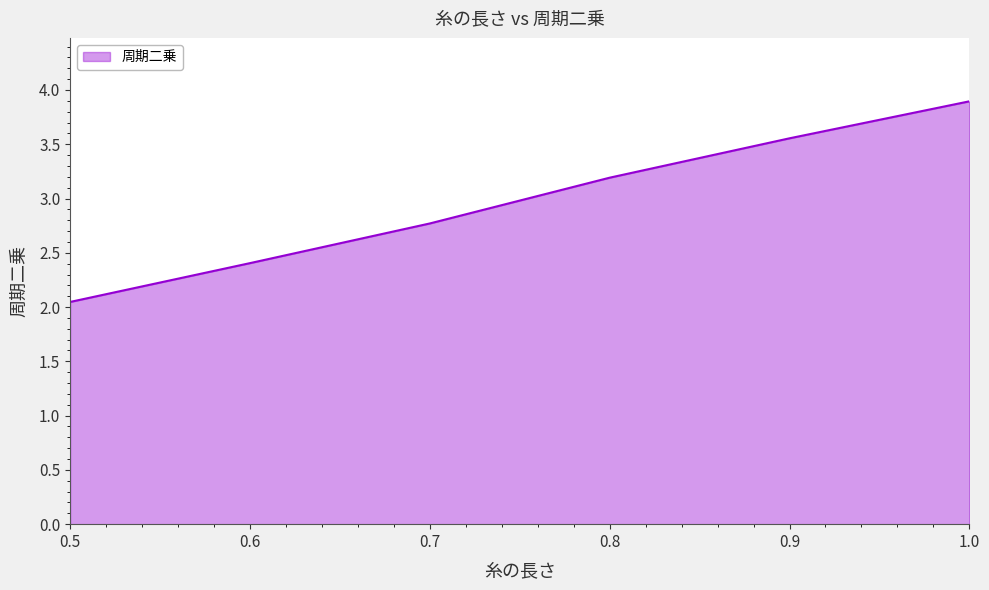

What is the change in value from 0.7 to 0.9?

+0.8